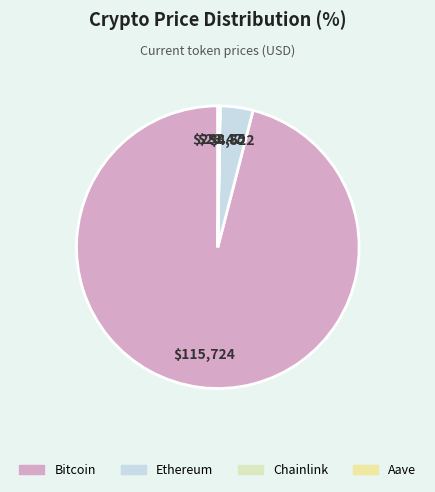

To the nearest percent, what is the difference between the largest and smallest slice percentages?

96%